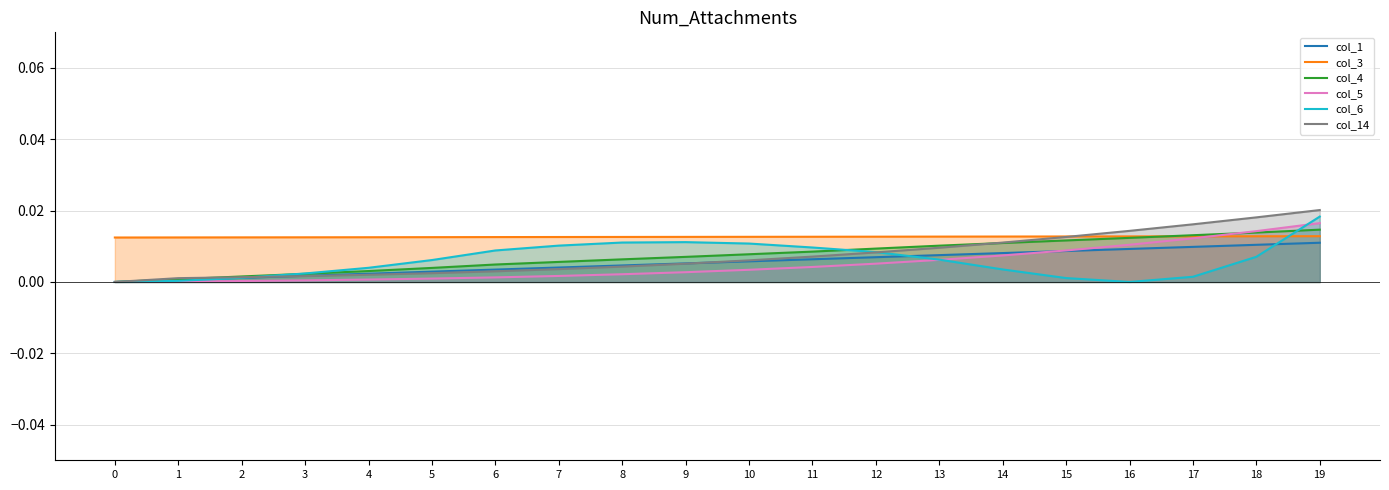

Which series ends up on top after the final intersection of col_14 and col_6?

col_14